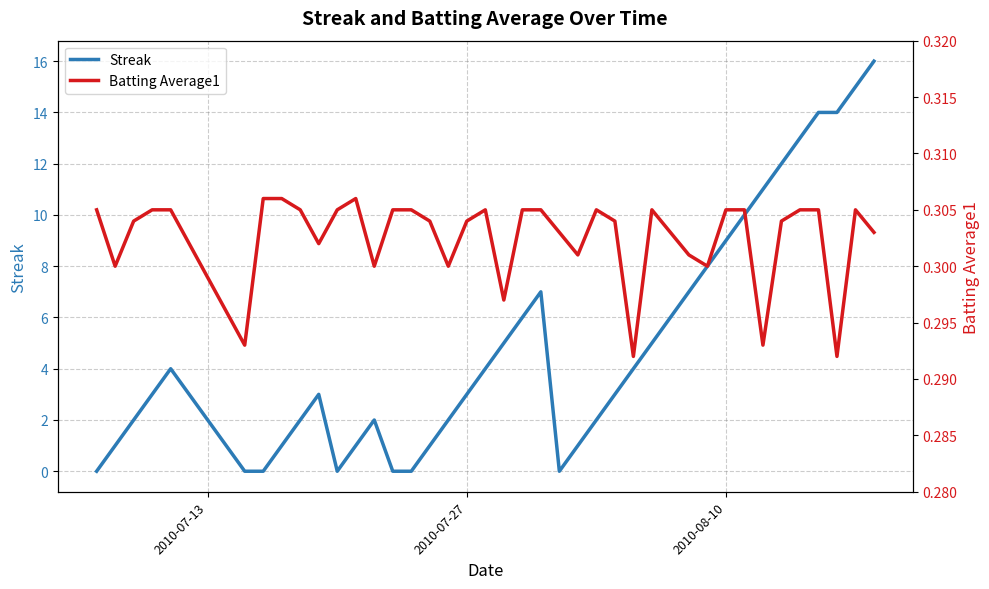

The value of Streak at 2010-07-27 is 2. True or false?

False